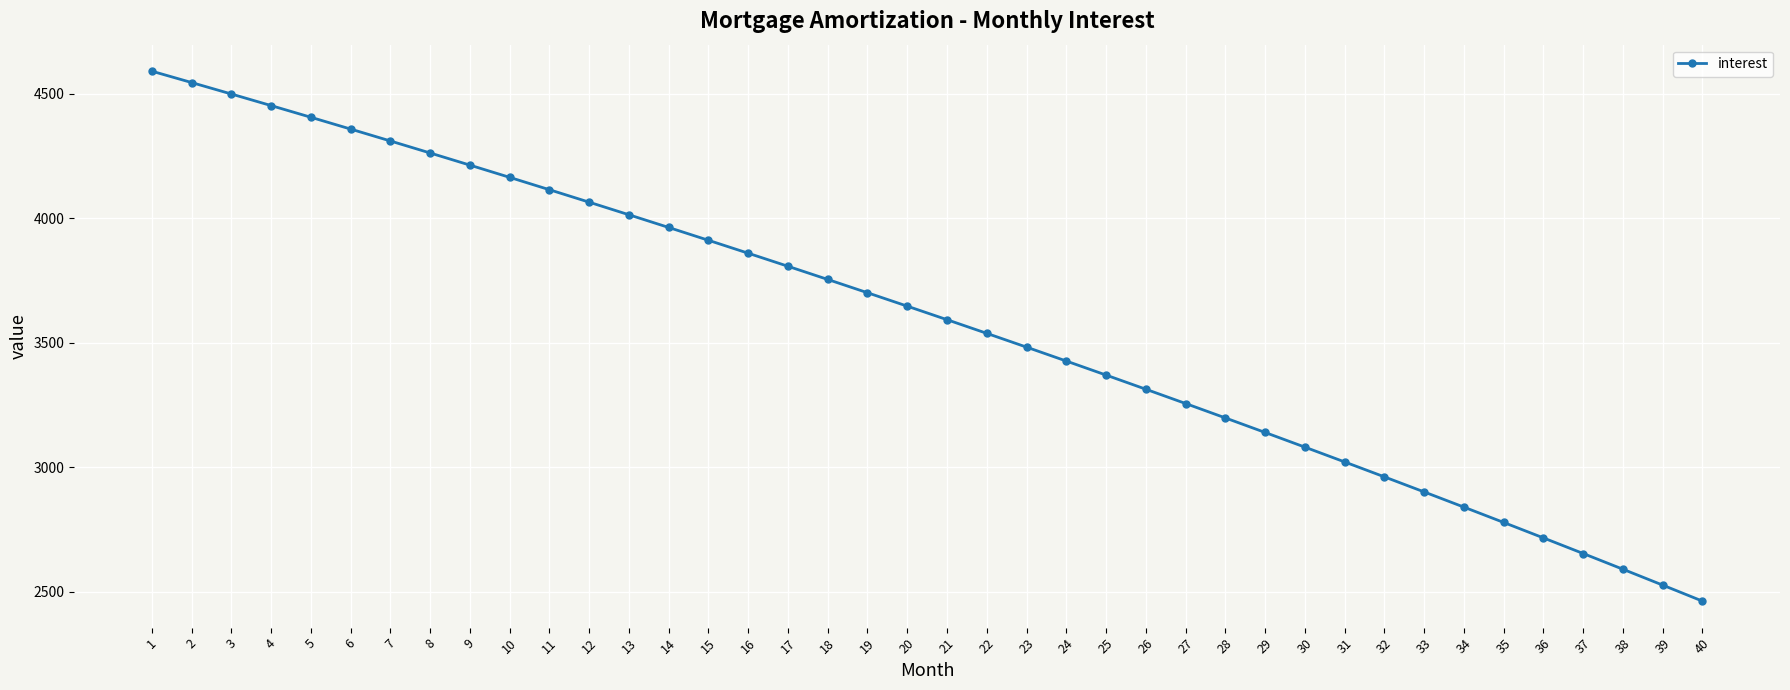

Rank the categories by value from lowest to highest.

40, 39, 38, 37, 36, 35, 34, 33, 32, 31, 30, 29, 28, 27, 26, 25, 24, 23, 22, 21, 20, 19, 18, 17, 16, 15, 14, 13, 12, 11, 10, 9, 8, 7, 6, 5, 4, 3, 2, 1